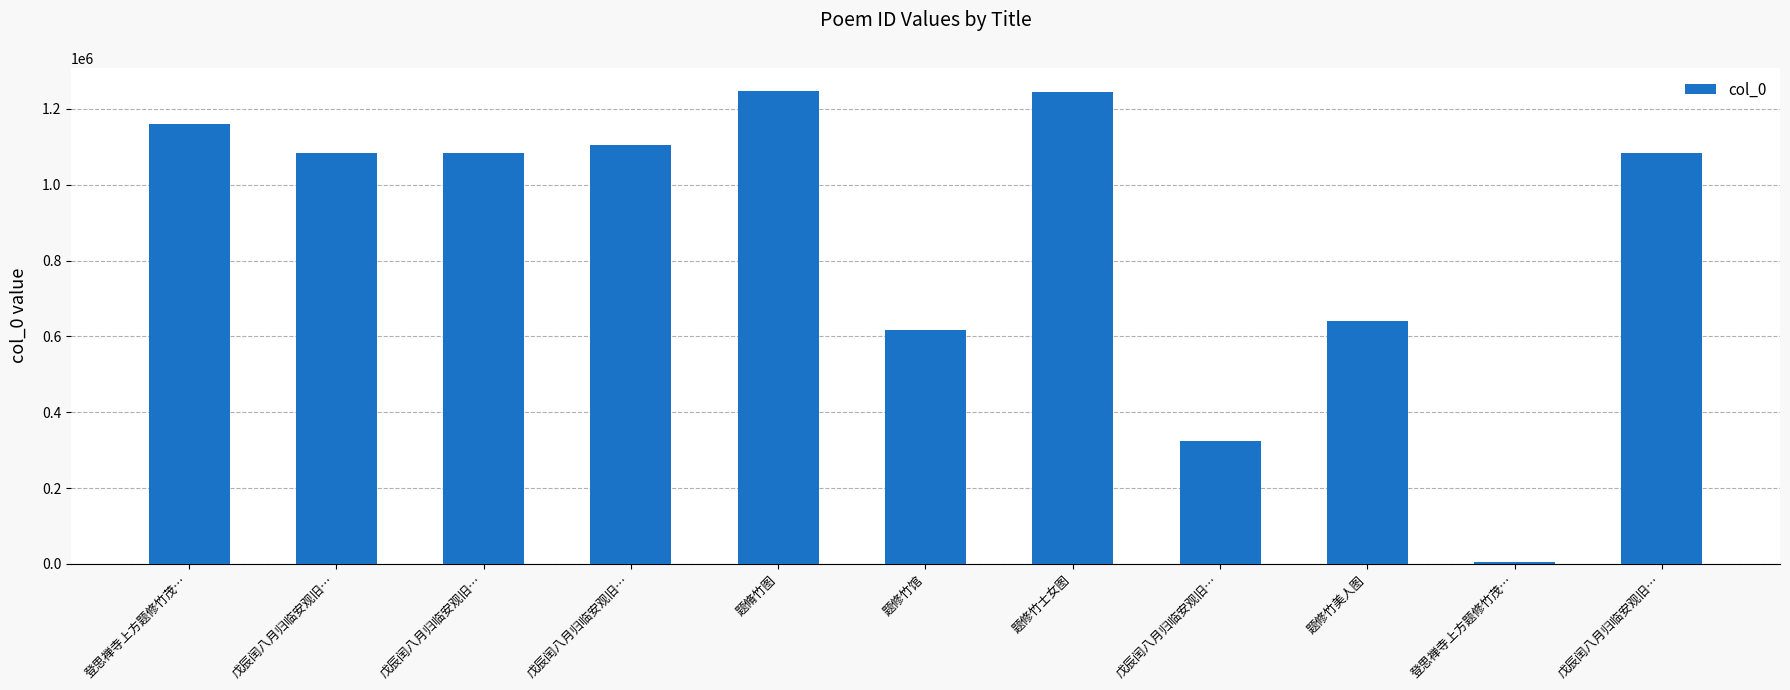

What is the value of the 10th bar from the left?

1158783